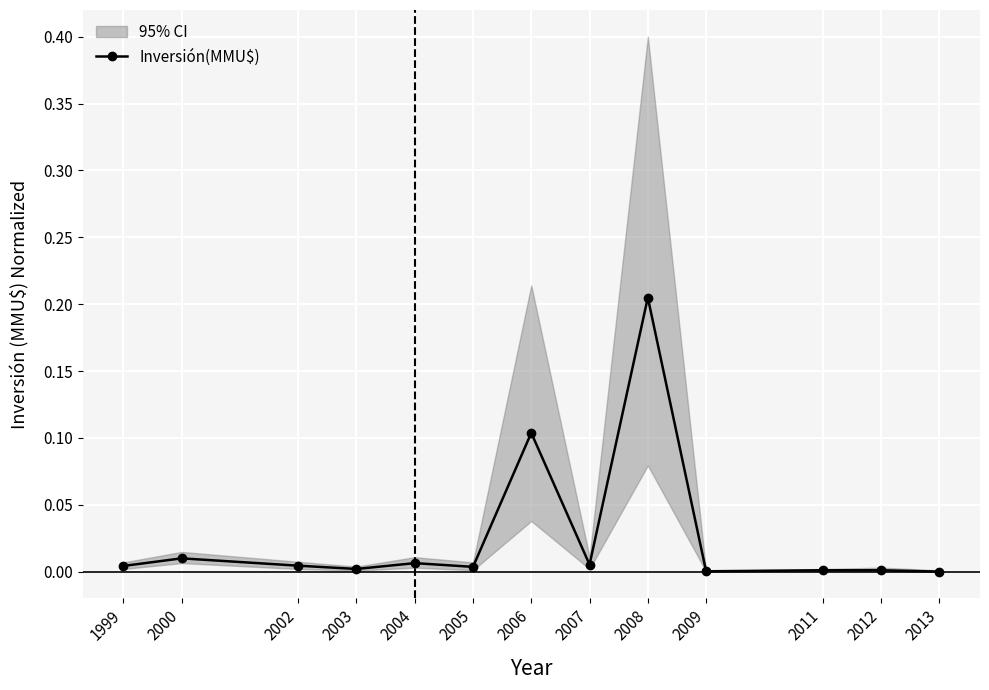

List the labels in order of value, smallest first.

2013, 2009, 2011, 2012, 2003, 2005, 1999, 2002, 2007, 2004, 2000, 2006, 2008